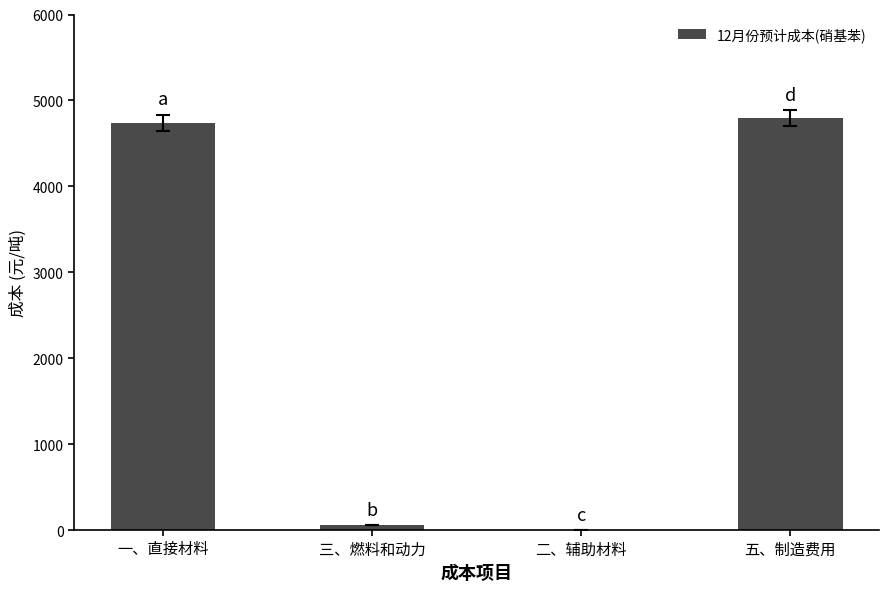

At which label is the value closest to 2397?

三、燃料和动力